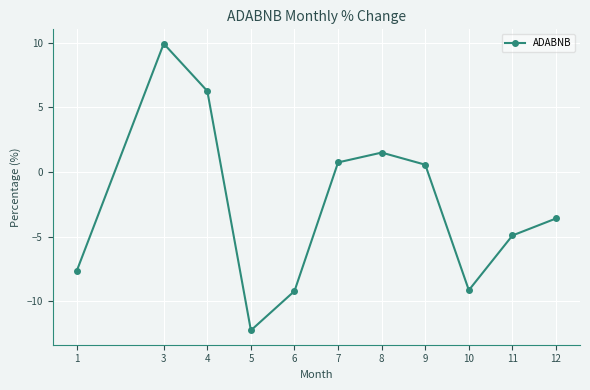

The value at 8 is 2.6. True or false?

False